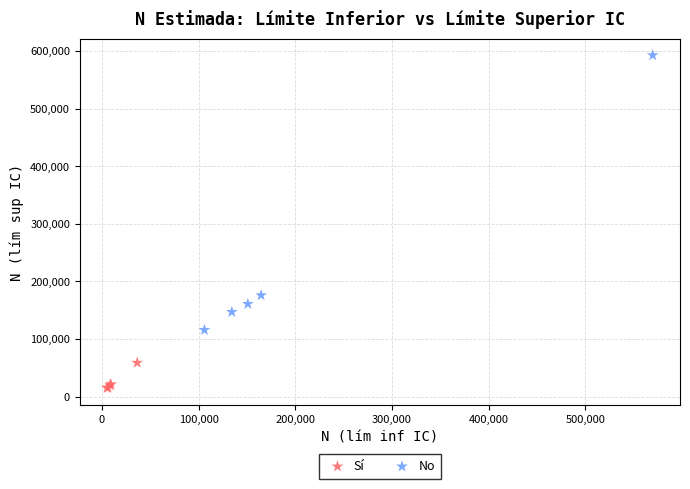

Which series contains the lowest Y value?

Sí